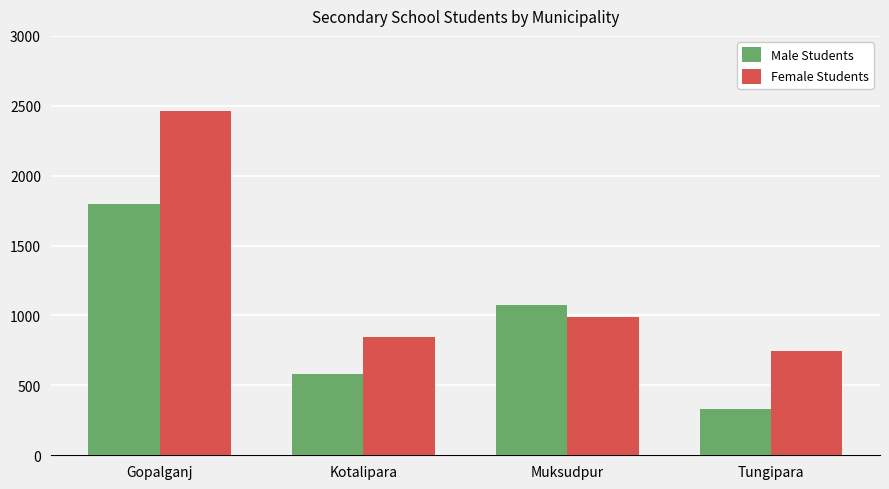

What is the lowest value of the Male Students series?

330